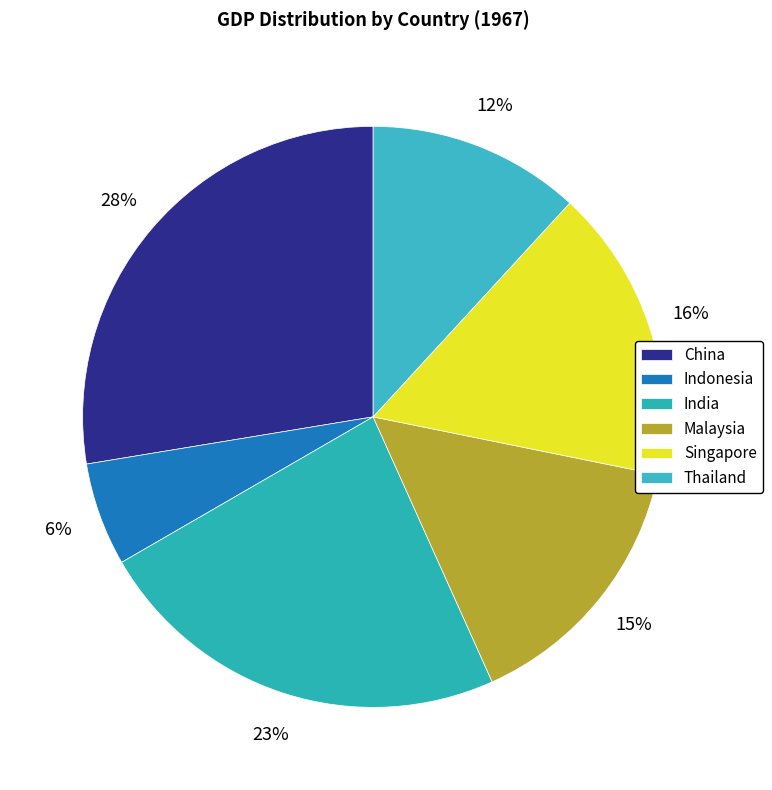

Between Indonesia and Malaysia, which is larger?

Malaysia